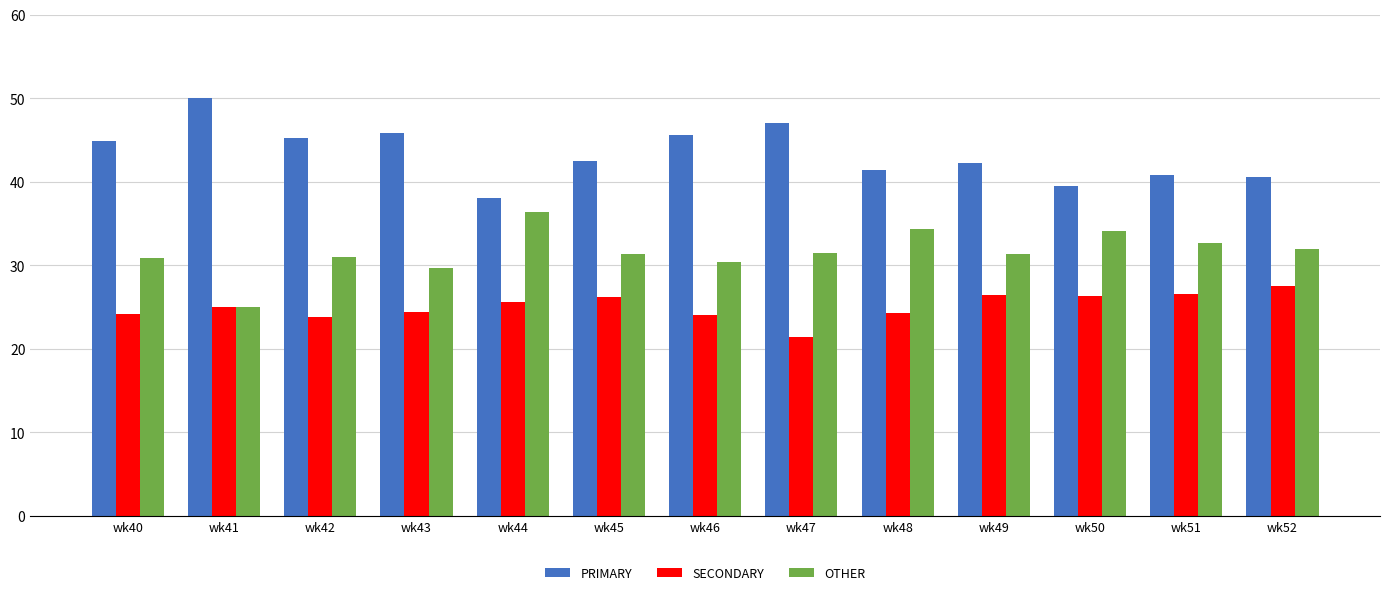

Is the value of OTHER at wk42 greater than the value of SECONDARY at wk44?

Yes